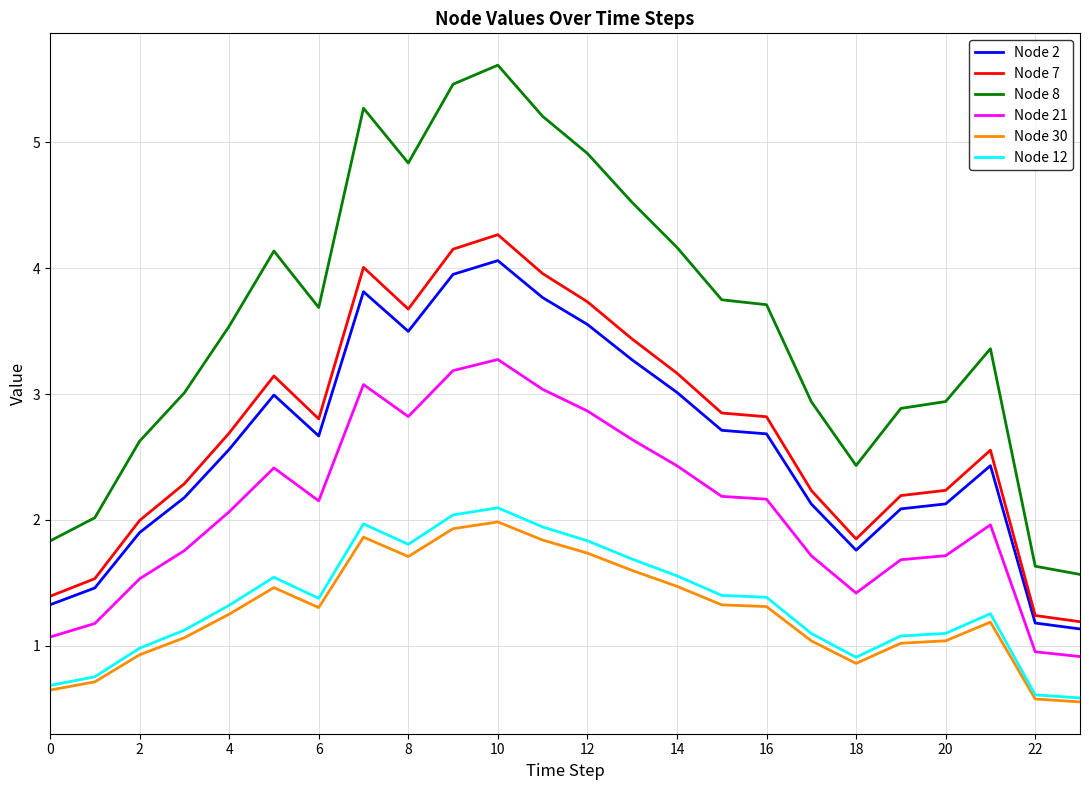

Which series has the largest range (max minus min)?

Node 8